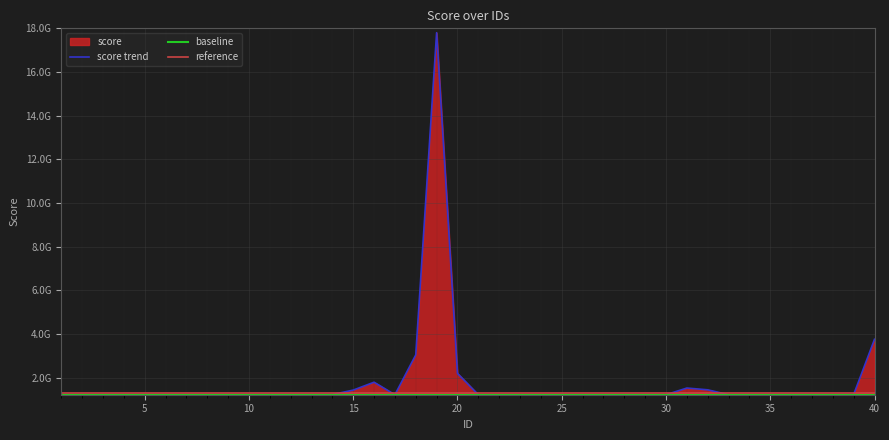

Reading right to left, what are all the values shown in this chart?

40=3749687572.8	39=1221115851.7	38=1211989072.8	37=1210900853.4	36=1210900735.3	35=1210900713.0	34=1210900033.7	33=1210899656.2	32=1435837026.2	31=1516794493.1	30=1210899013.1	29=1211346737.9	28=1210897874.0	27=1210897212.1	26=1210896560.6	25=1210896853.7	24=1210895663.5	23=1210895571.4	22=1210897239.4	21=1210895496.2	20=2188940748.4	19=17799773328.4	18=3039194952.8	17=1211790955.1	16=1784332721.9	15=1422865799.2	14=1218356767.7	13=1210895067.5	12=1210895003.2	11=1210894991.5	10=1210894931.8	9=1210894824.0	8=1210894788.5	7=1210894787.4	6=1210894765.3	5=1210894704.9	4=1210894634.5	3=1210894608.9	2=1211401627.3	1=1210898626.8